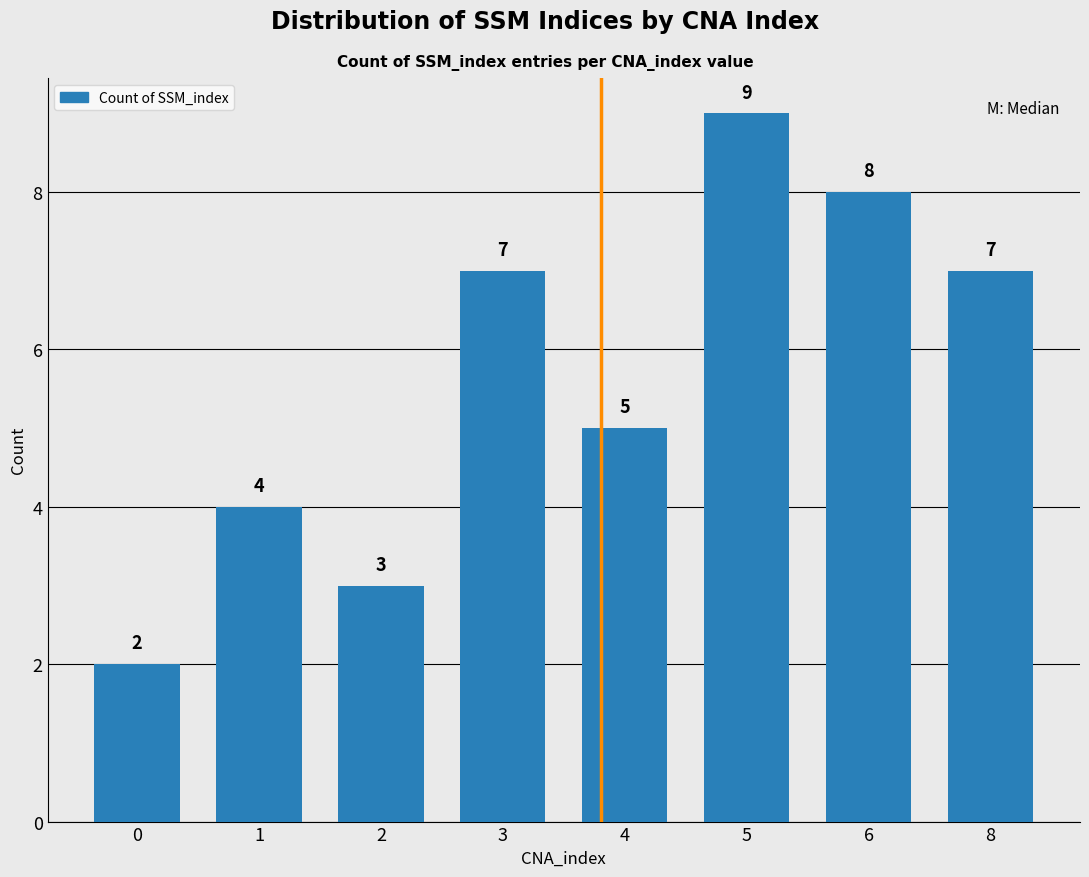

Read the value at 6.

8